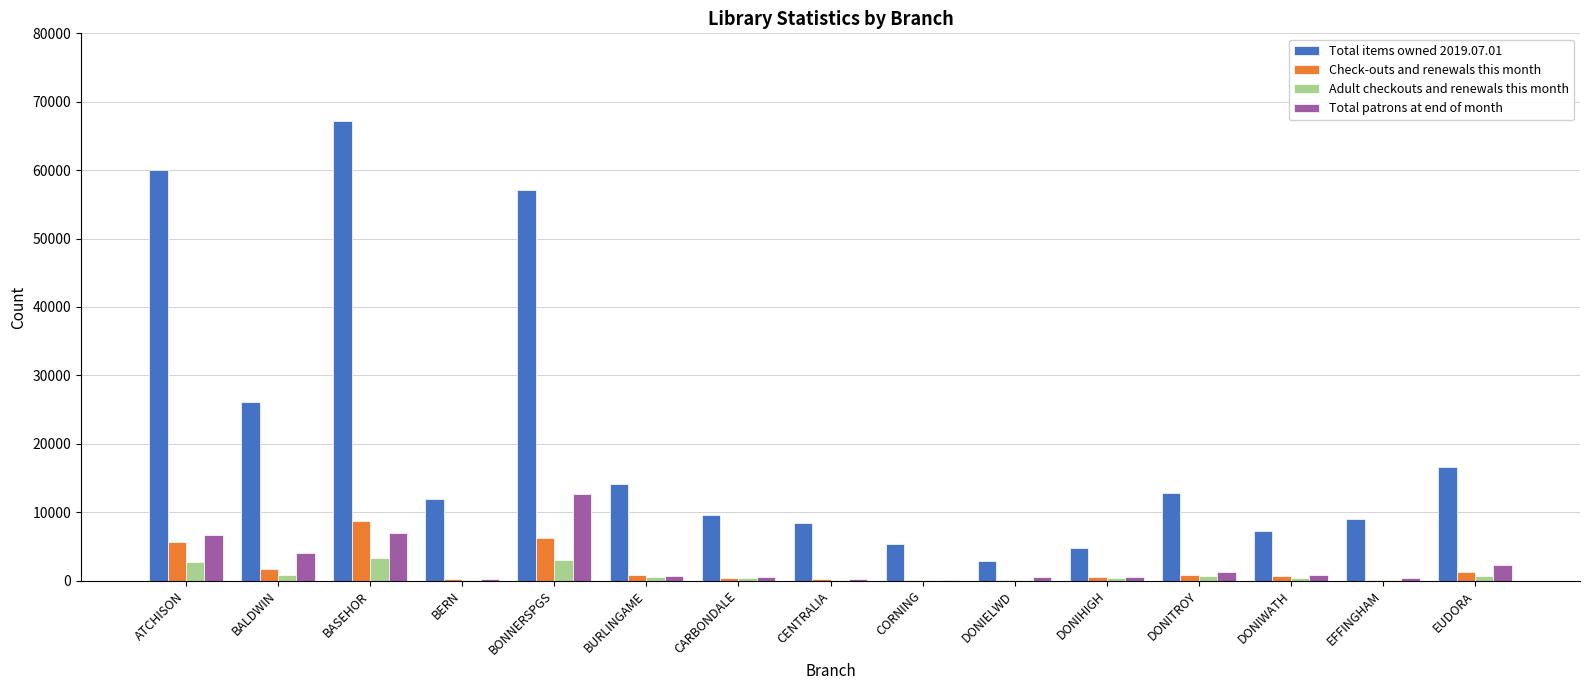

Does the chart contain stacked bars?

No